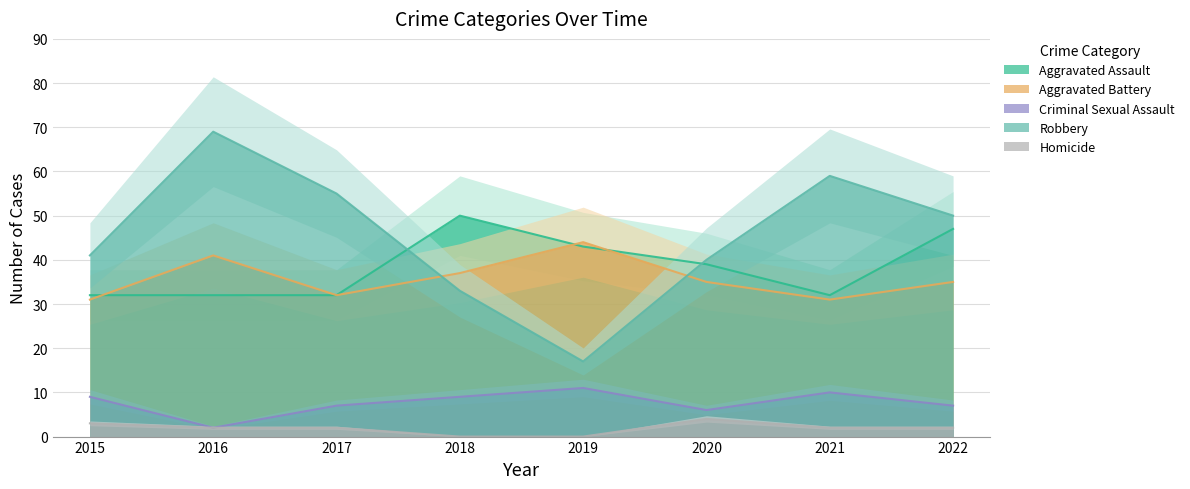

Between 2016 and 2019, which series saw the biggest shift?

Robbery